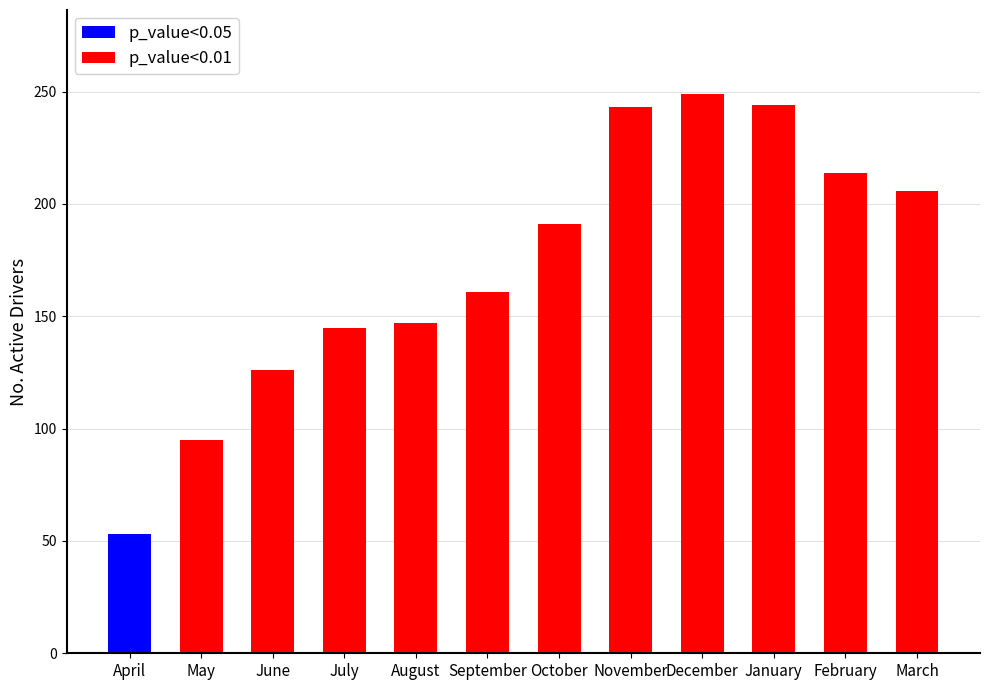

Are the bars horizontal?

No